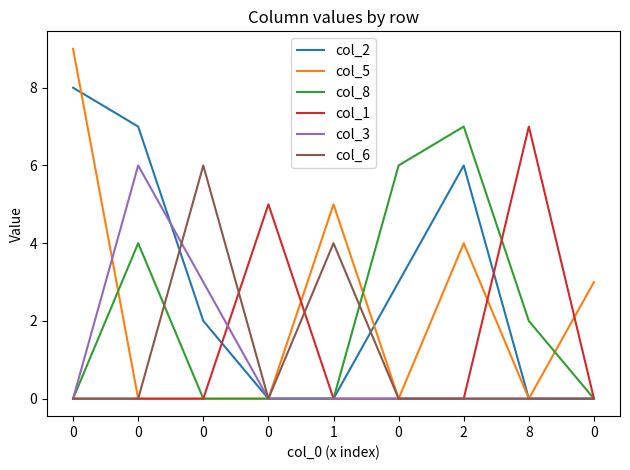

What is the difference between the maximum and minimum values in the col_1 series?

7